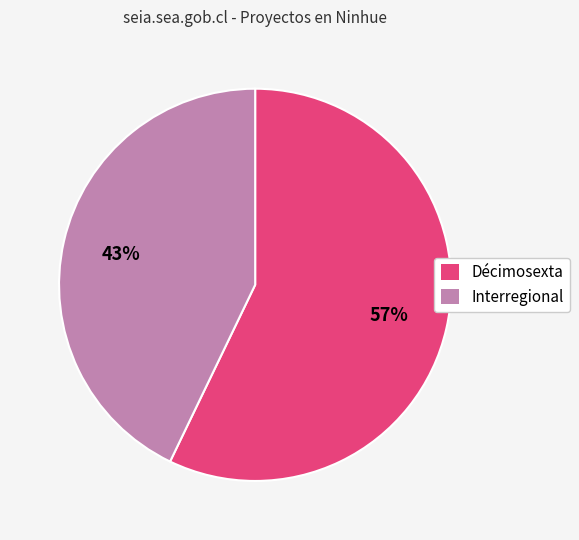

To the nearest percent, what is the difference between the largest and smallest slice percentages?

14%